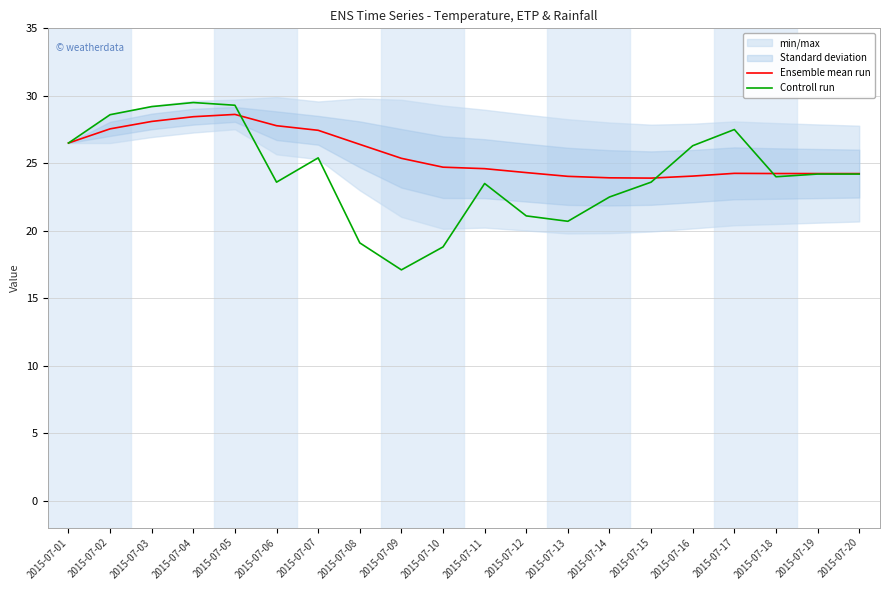

Between which two adjacent categories do Controll run and Ensemble mean run first intersect?

2015-07-05 and 2015-07-06